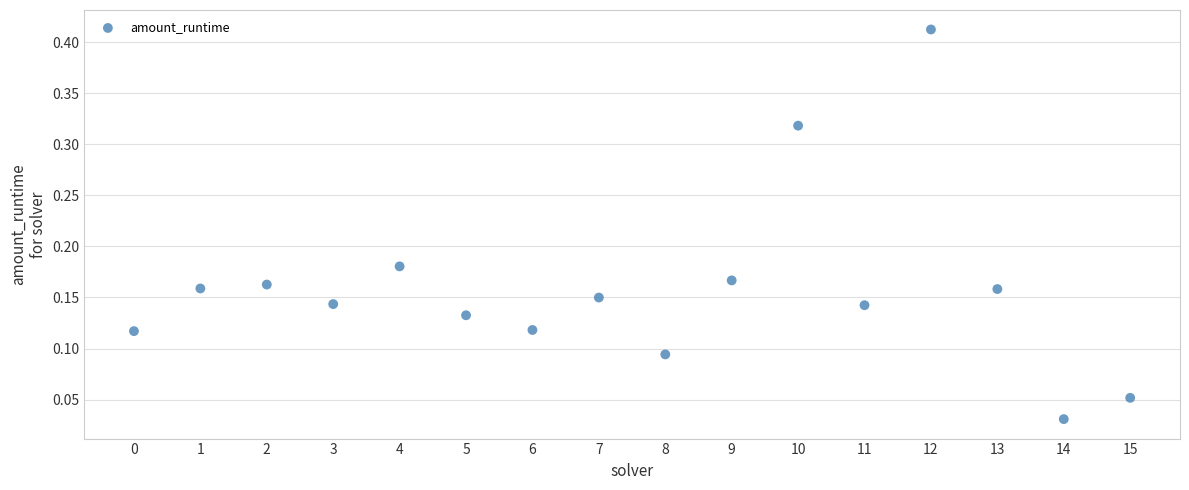

Count the number of points in this scatter plot.

16